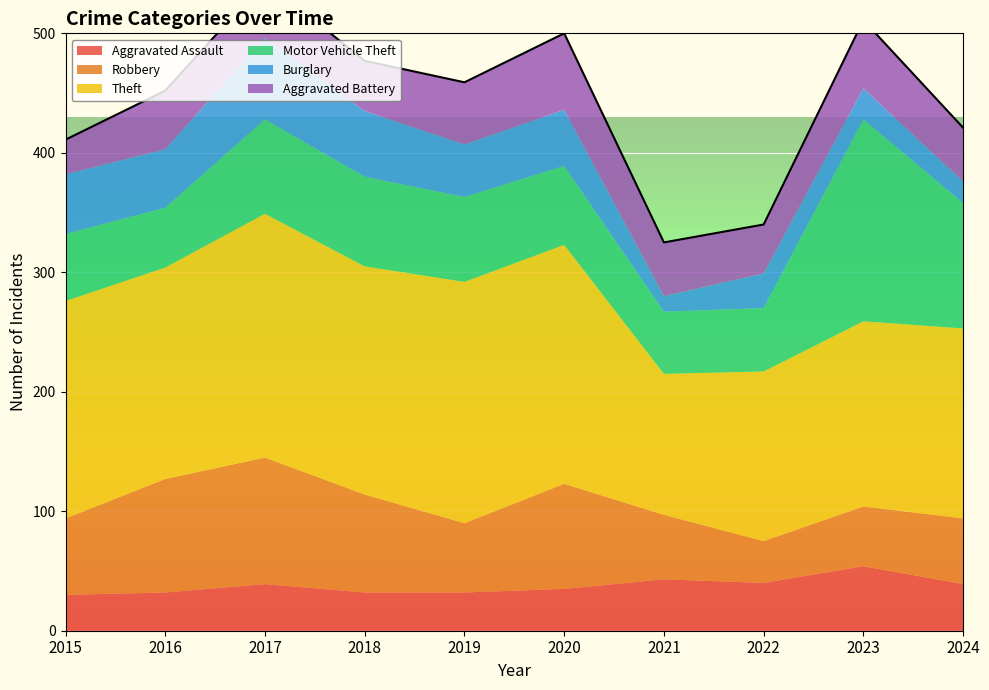

Reading left to right, transcribe all the data shown in this chart.

Aggravated Assault: 2015=30	2016=32	2017=39	2018=32	2019=32	2020=35	2021=43	2022=40	2023=54	2024=39
Robbery: 2015=64	2016=95	2017=106	2018=82	2019=58	2020=88	2021=54	2022=35	2023=50	2024=55
Theft: 2015=182	2016=177	2017=204	2018=191	2019=202	2020=200	2021=118	2022=142	2023=155	2024=159
Motor Vehicle Theft: 2015=56	2016=50	2017=79	2018=75	2019=71	2020=66	2021=52	2022=53	2023=169	2024=105
Burglary: 2015=50	2016=49	2017=68	2018=55	2019=44	2020=47	2021=13	2022=29	2023=26	2024=18
Aggravated Battery: 2015=29	2016=49	2017=48	2018=42	2019=52	2020=64	2021=45	2022=41	2023=57	2024=45